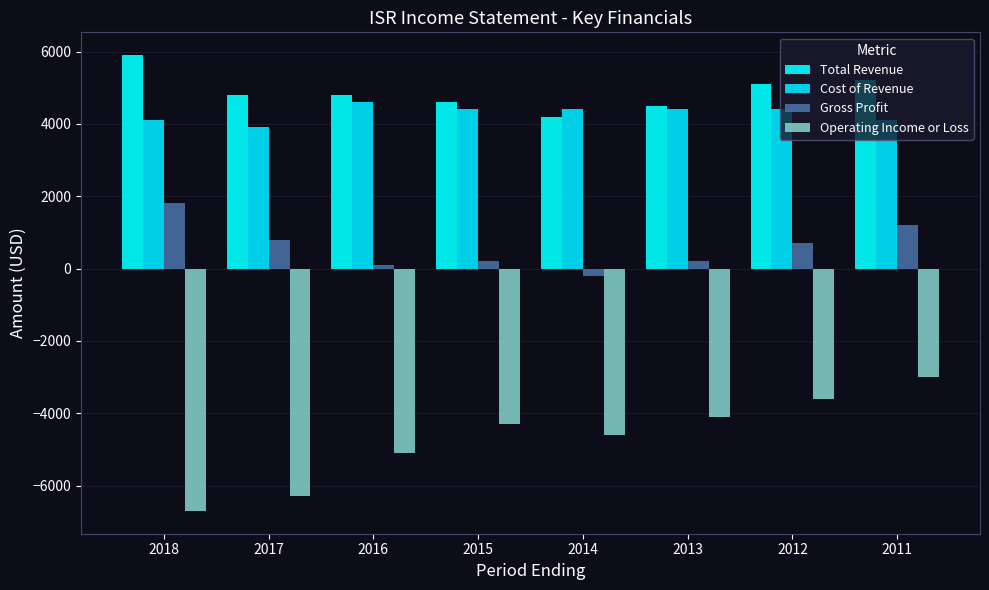

How many data points does each series have?

8